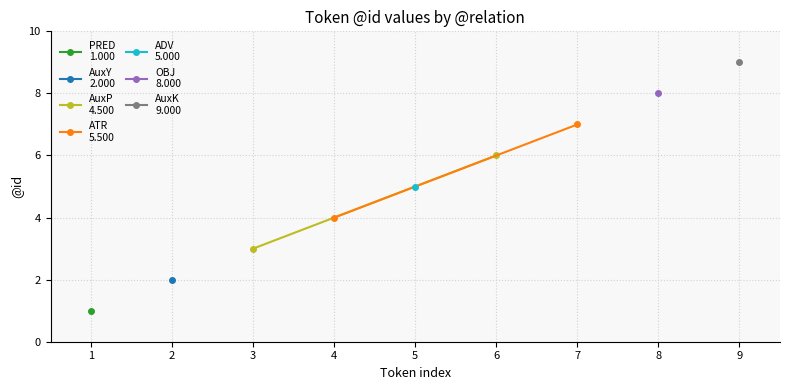

Which series has the largest range (max minus min)?

AuxP
4.500